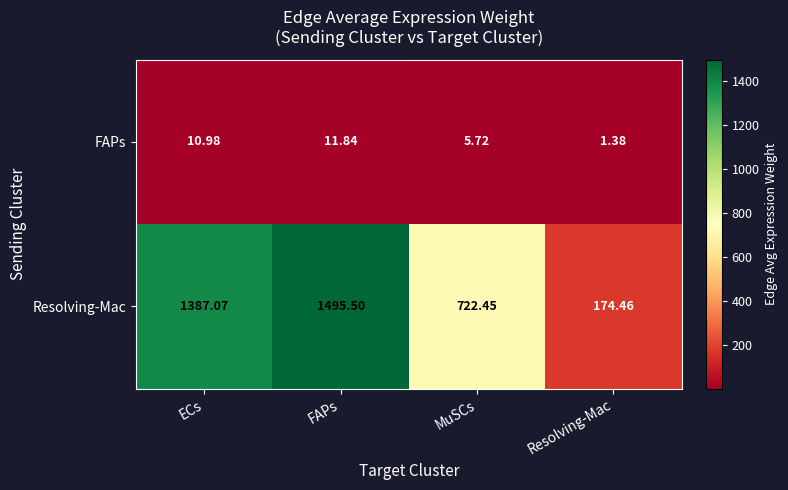

At Resolving-Mac, list the series in order from largest to smallest.

Resolving-Mac, FAPs